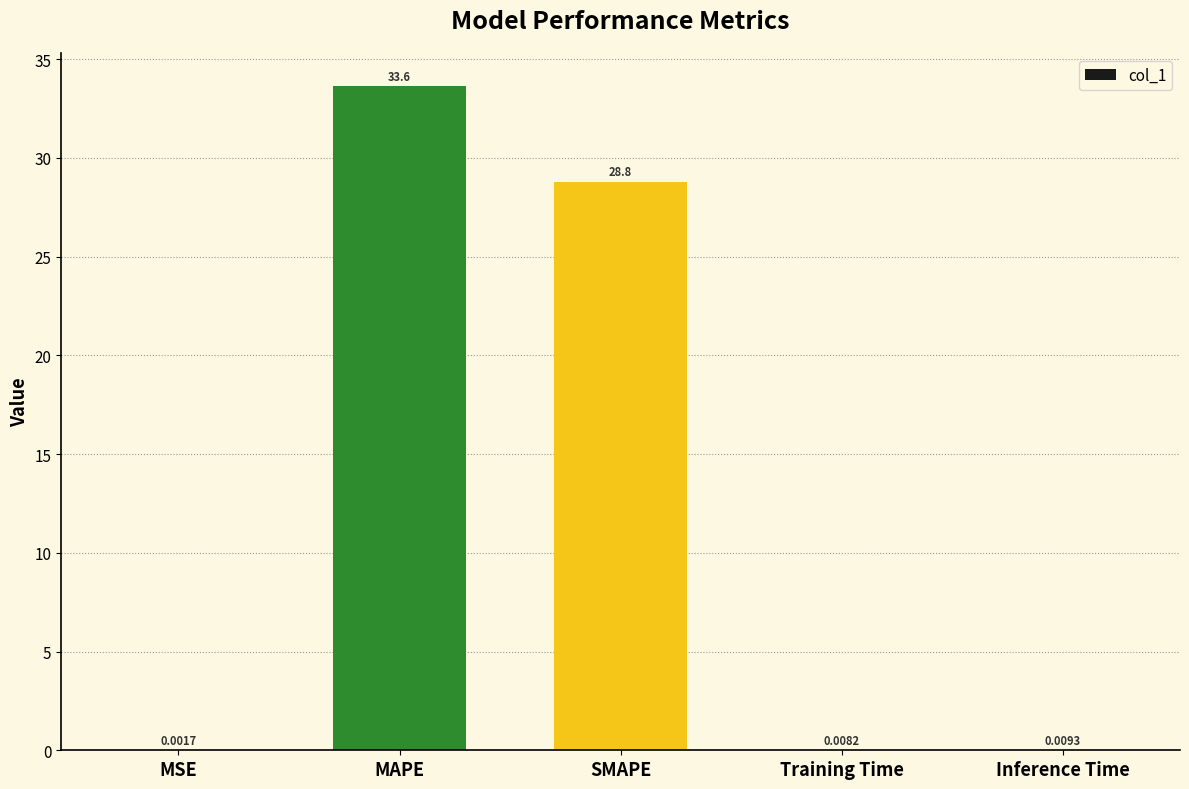

What is the sum of all values?

62.4